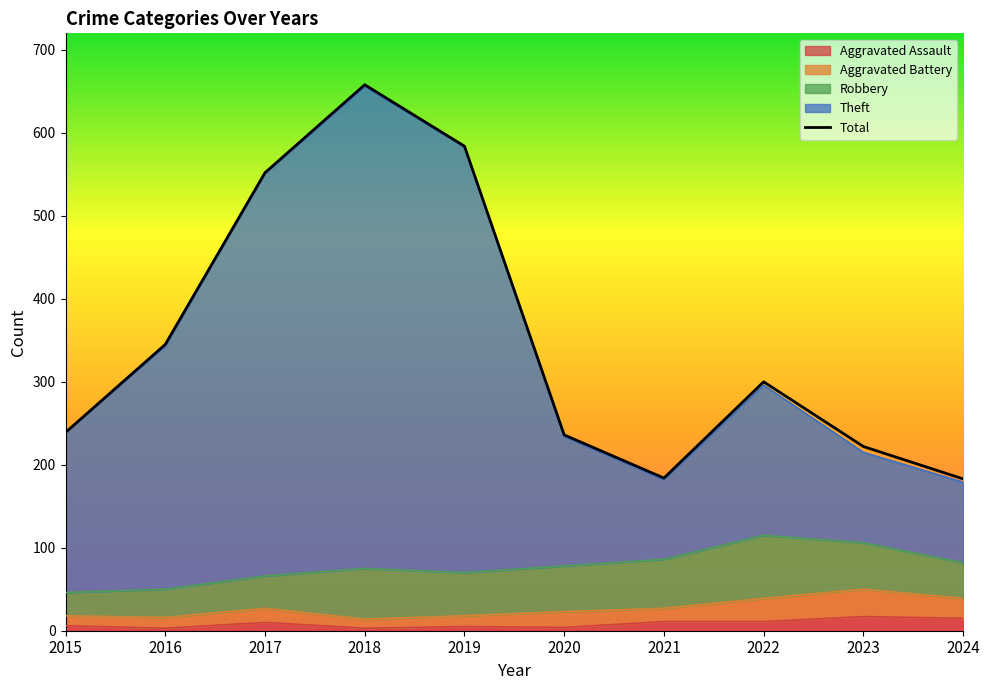

Where is the first local minimum?

2021